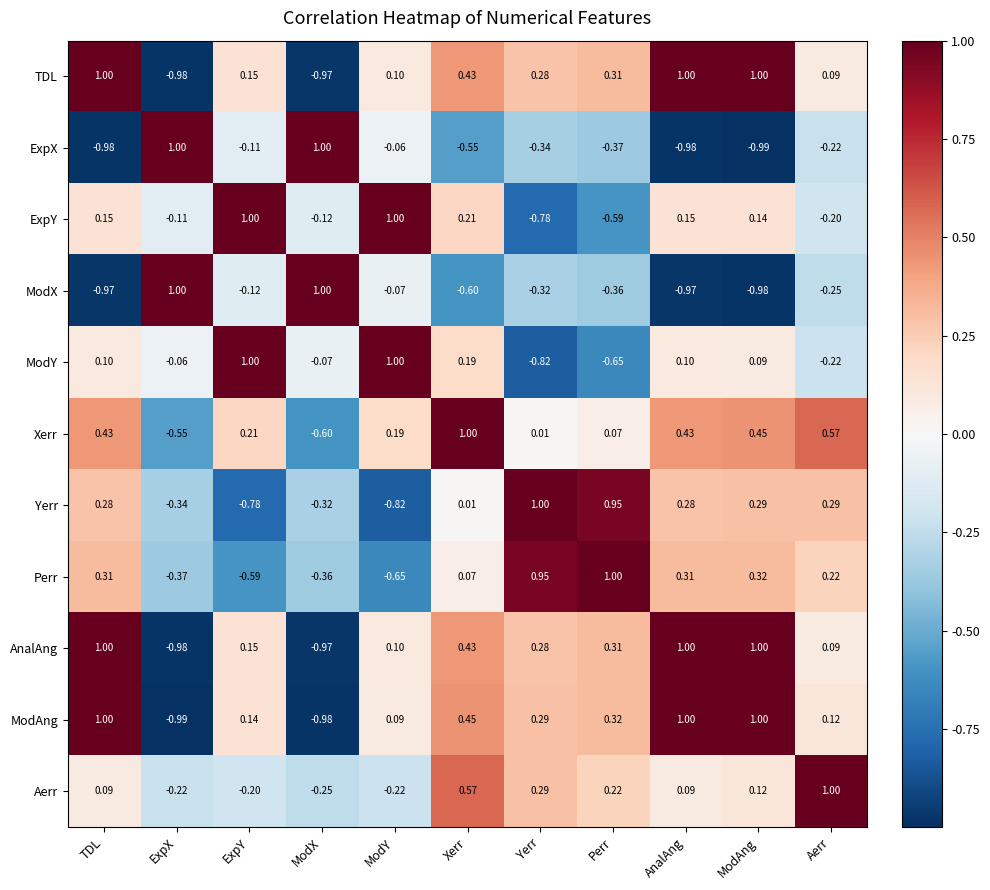

At which label is ModAng closest to 0?

ModY